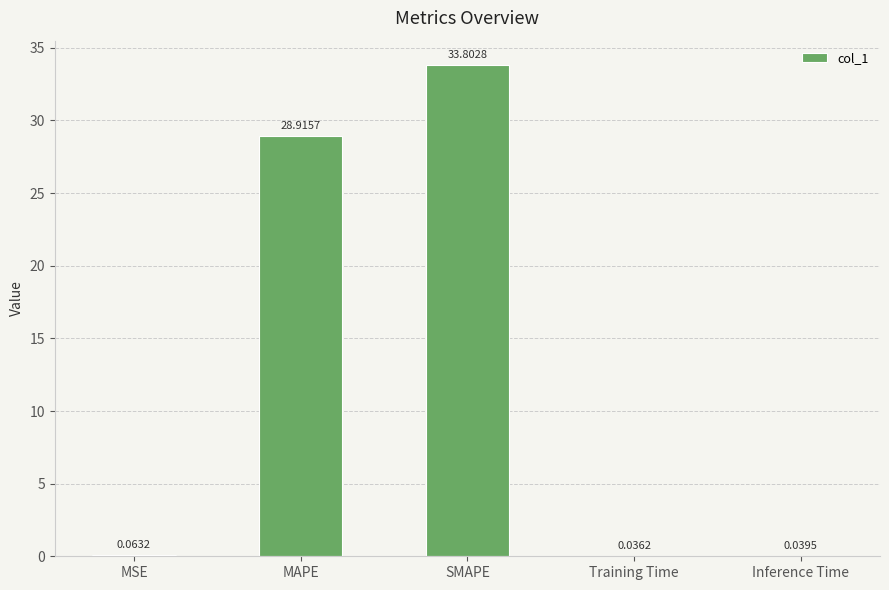

Which has a higher value, Training Time or MAPE?

MAPE